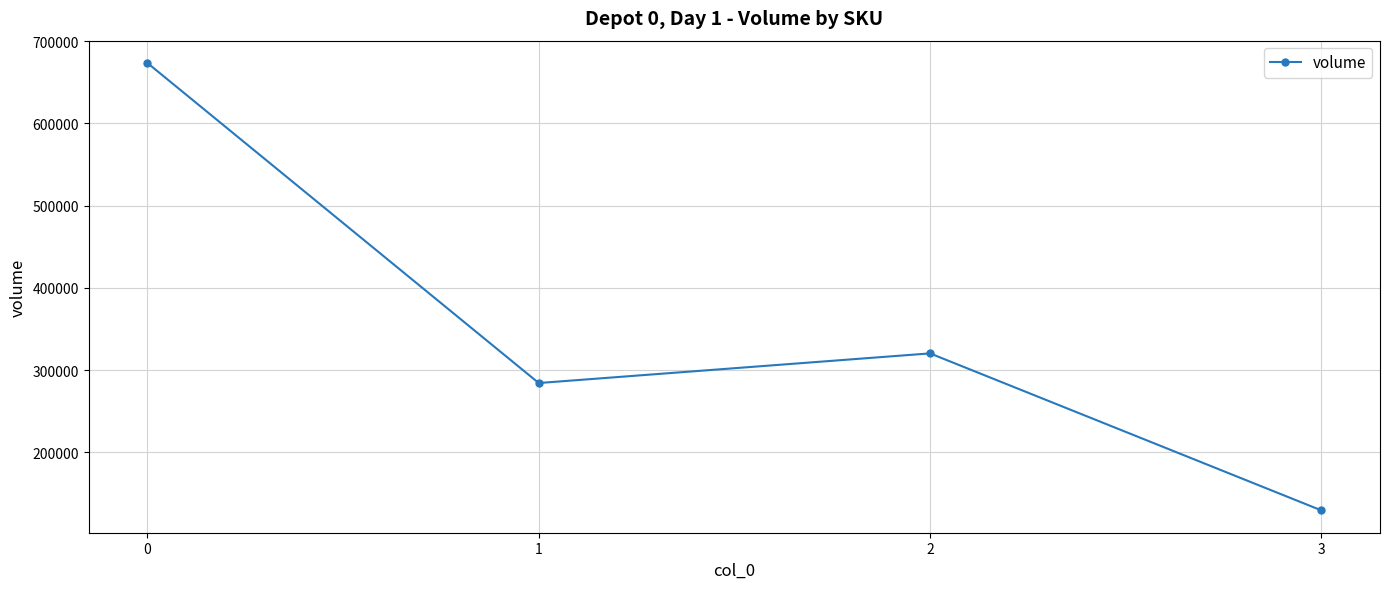

At which category does the data reach its first local peak?

2